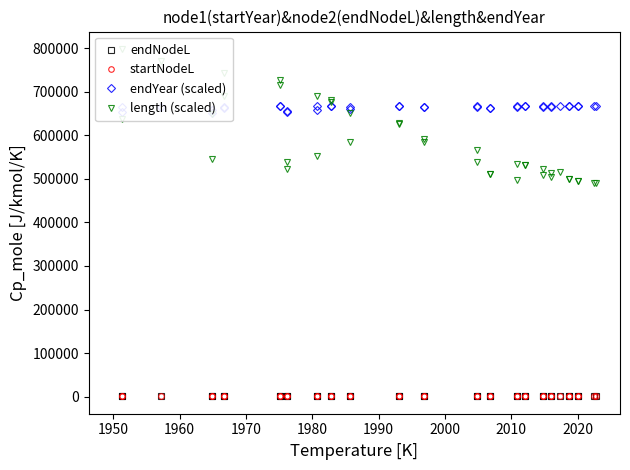

Does the chart display data point markers on the line(s)?

Yes